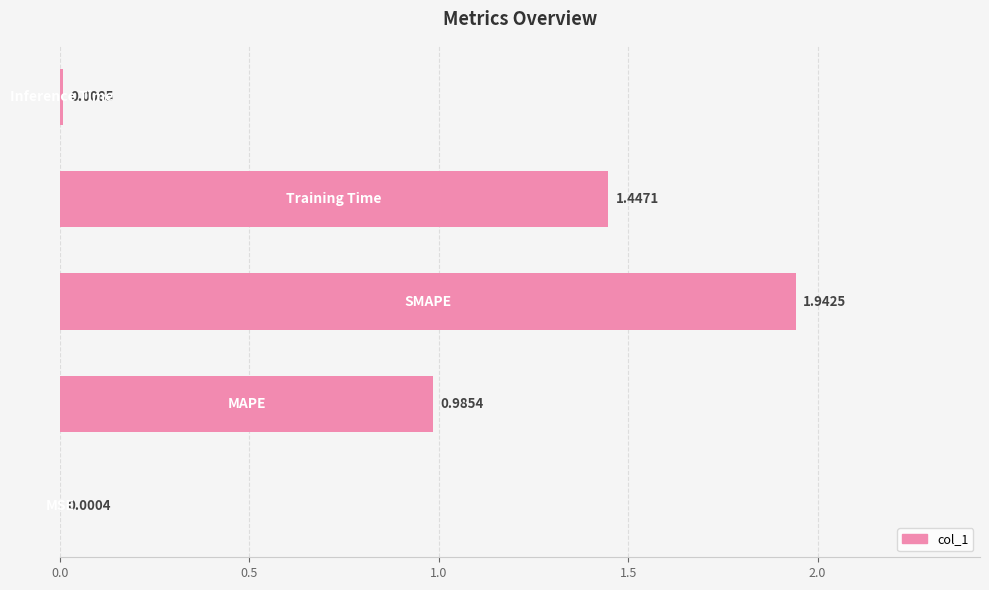

How many data points does each series have?

5